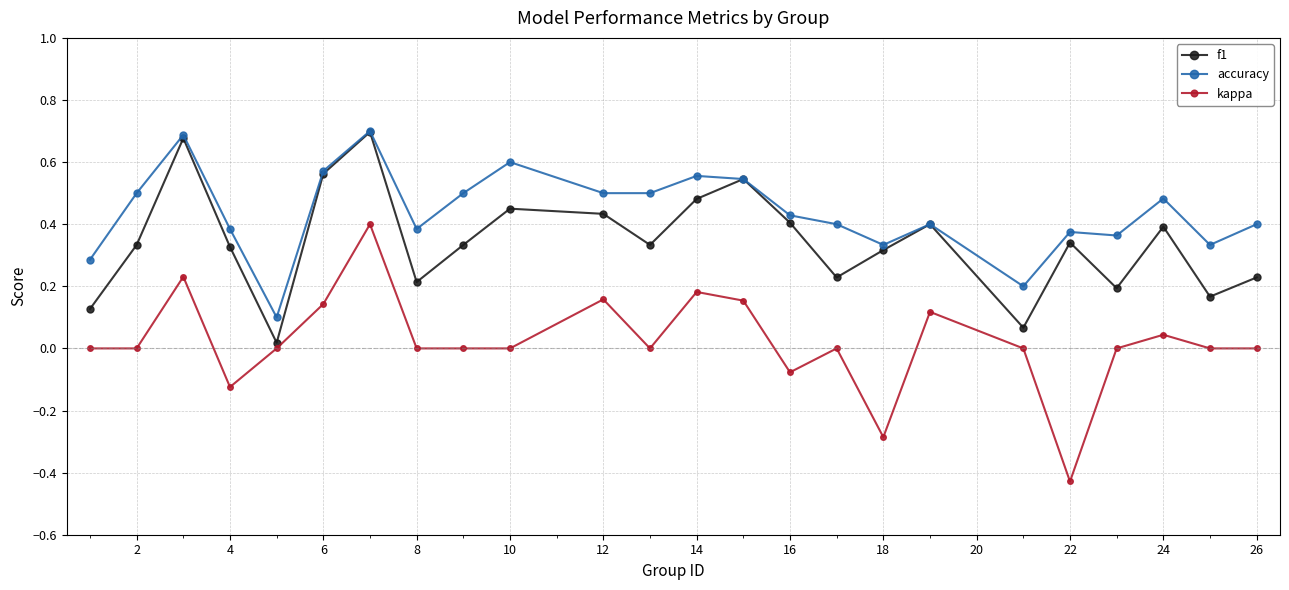

True or false: kappa and accuracy intersect in this chart.

False